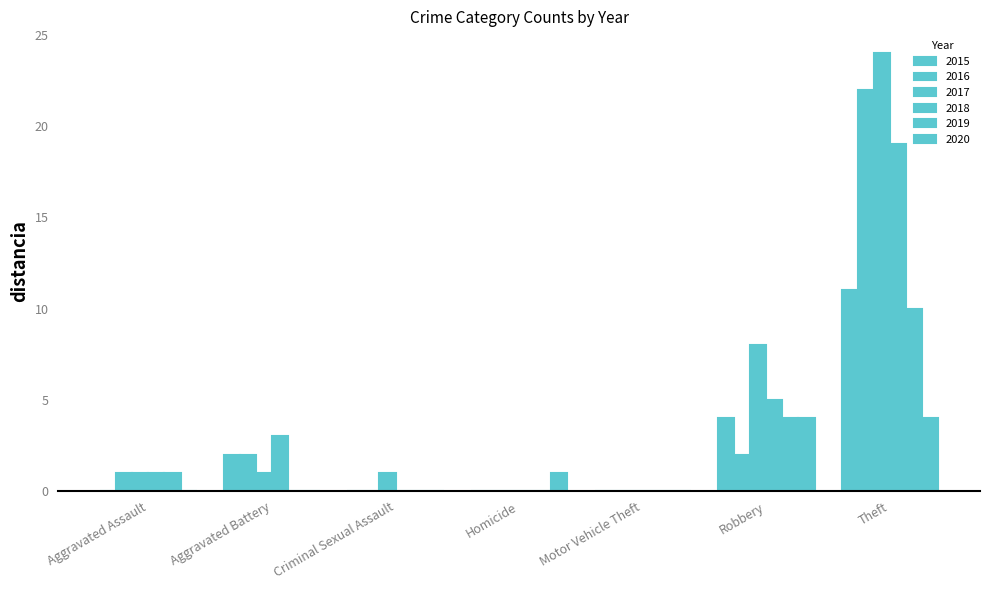

Rank the series at Robbery from highest to lowest value.

2017, 2018, 2015, 2019, 2020, 2016